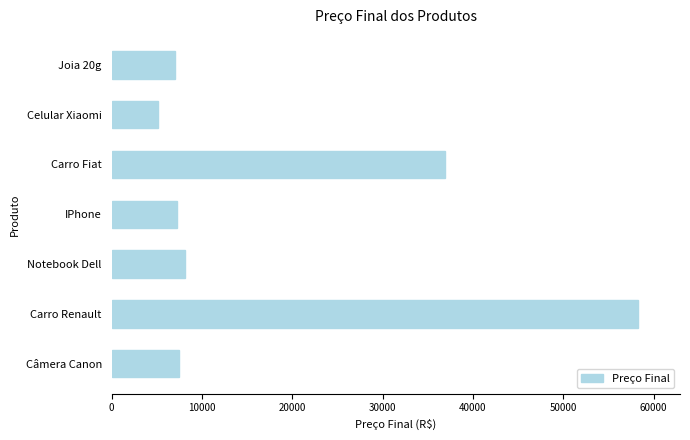

Is it true that the value at Notebook Dell is 5017.7?

False